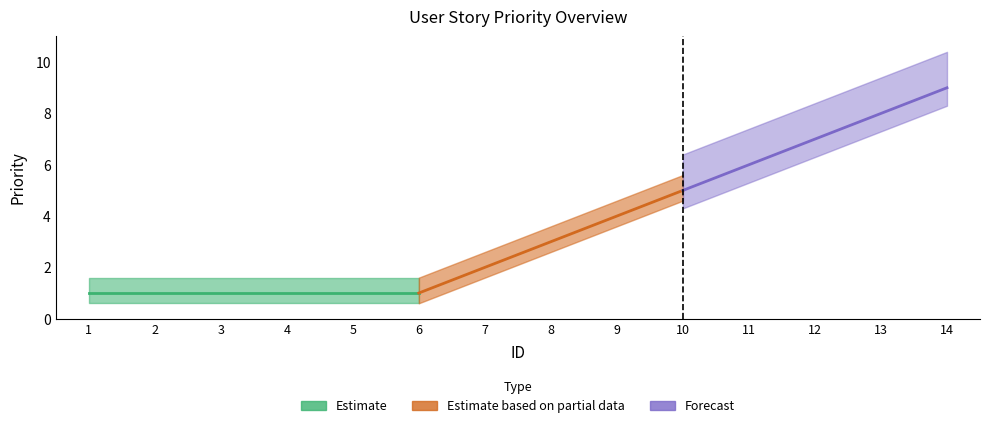

How many values are between 1 and 6?

11